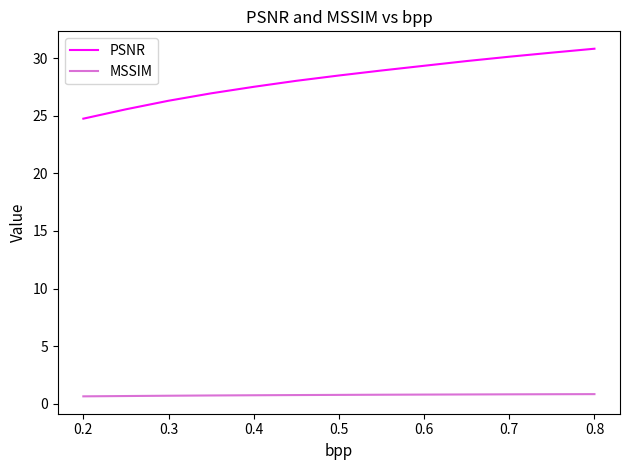

Which series has the largest range (max minus min)?

PSNR